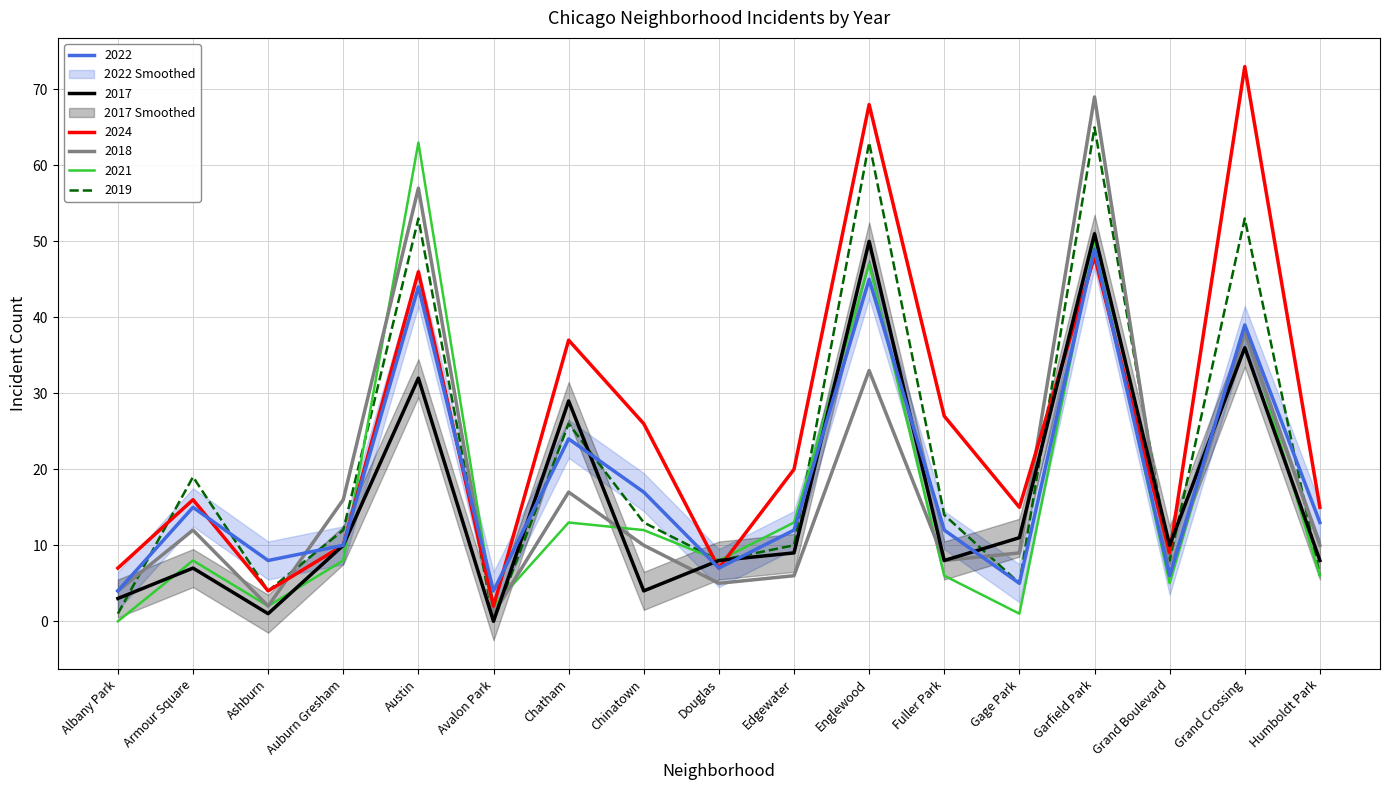

How many series are shown in this chart?

6